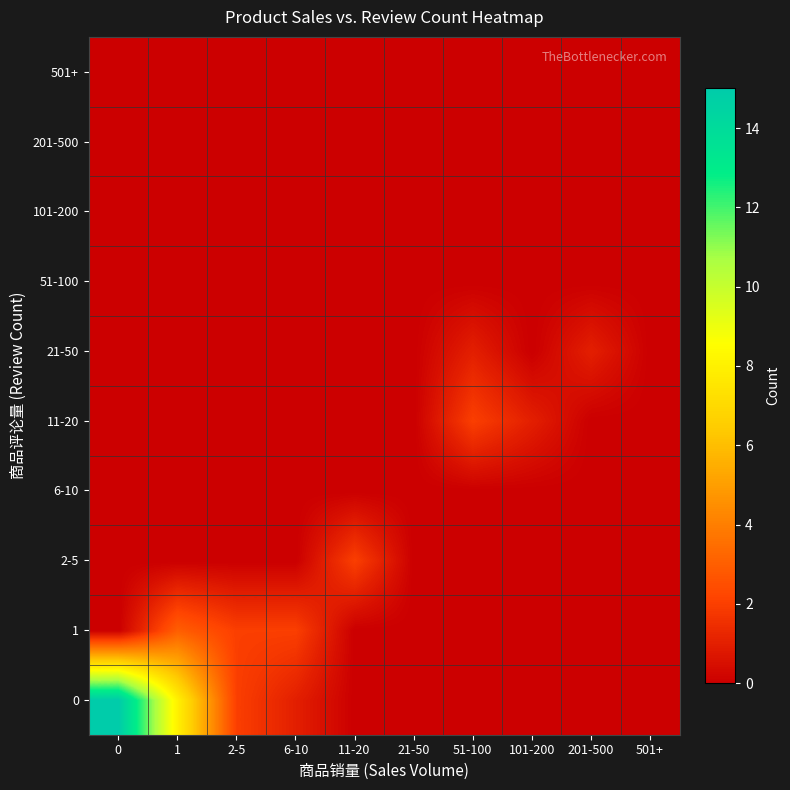

At how many categories does at least one series exceed 0?

8